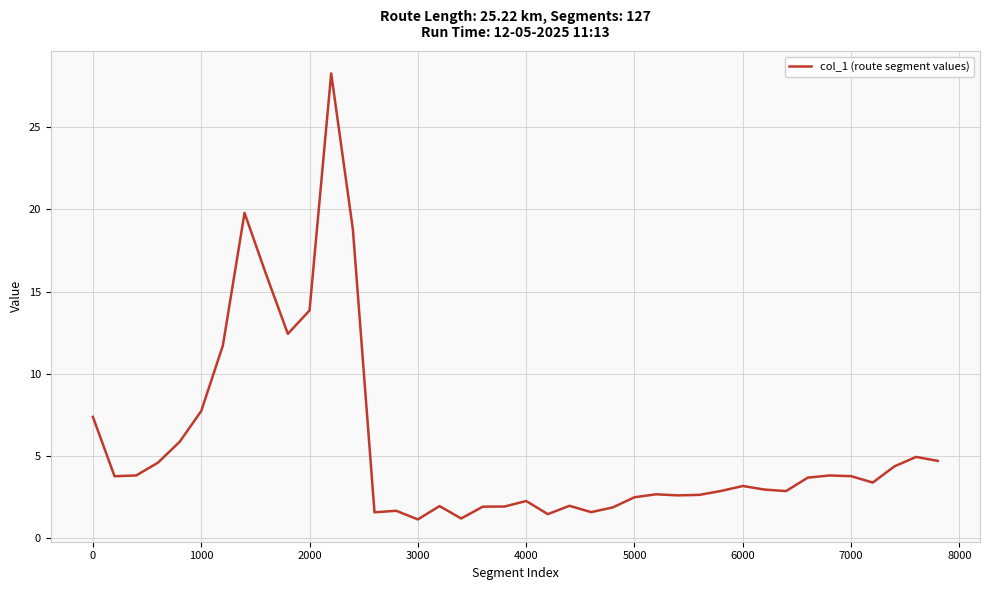

What is the sum of all values?

225.6